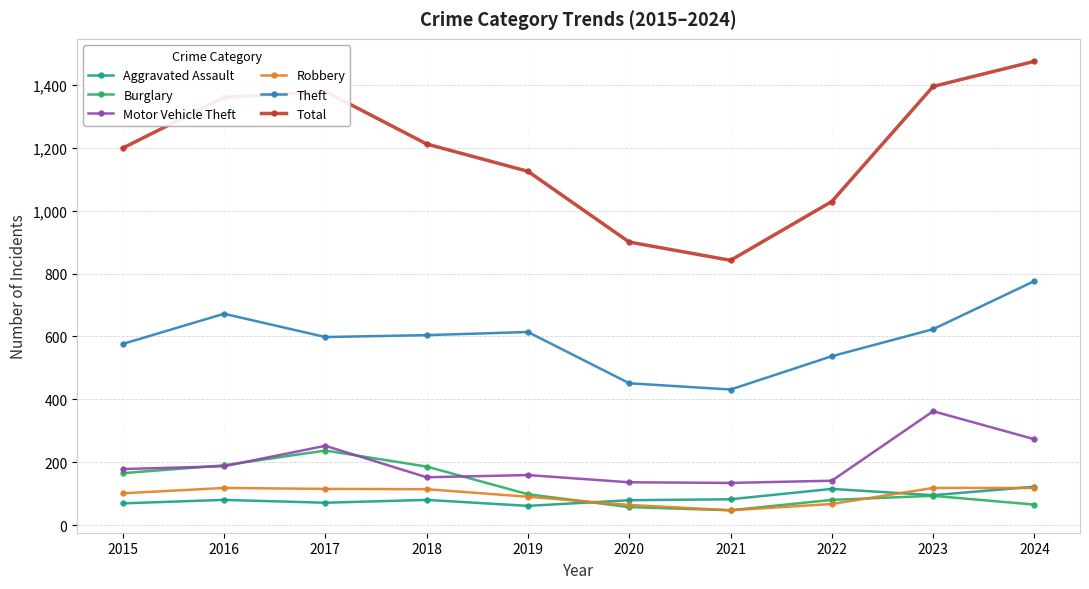

Which series changed the most between 2018 and 2022?

Total